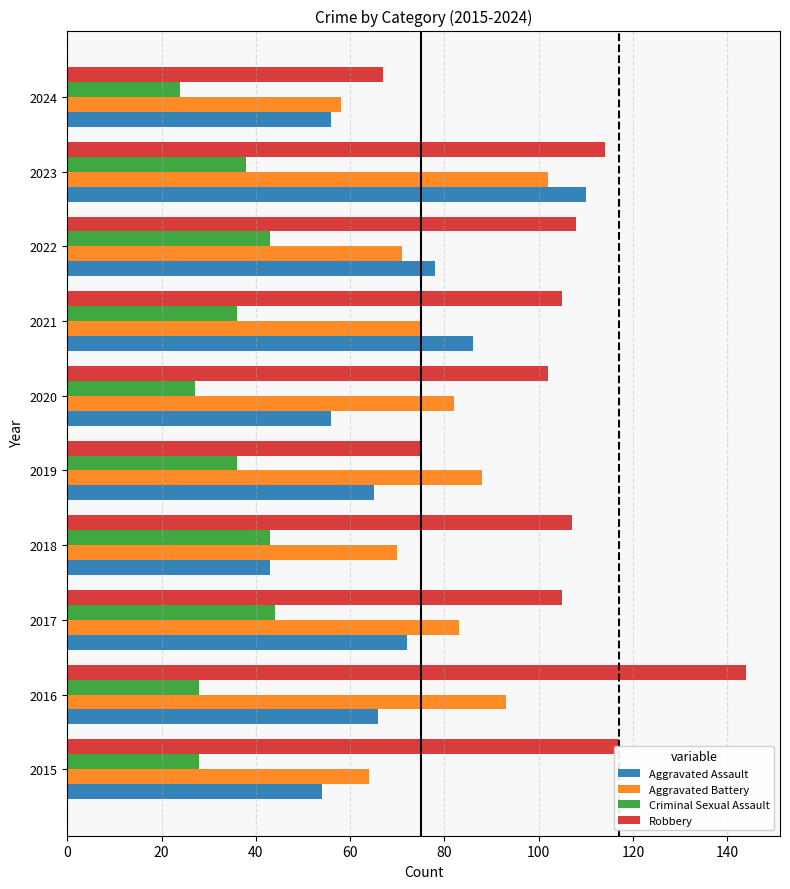

What is the maximum value for Robbery?

144